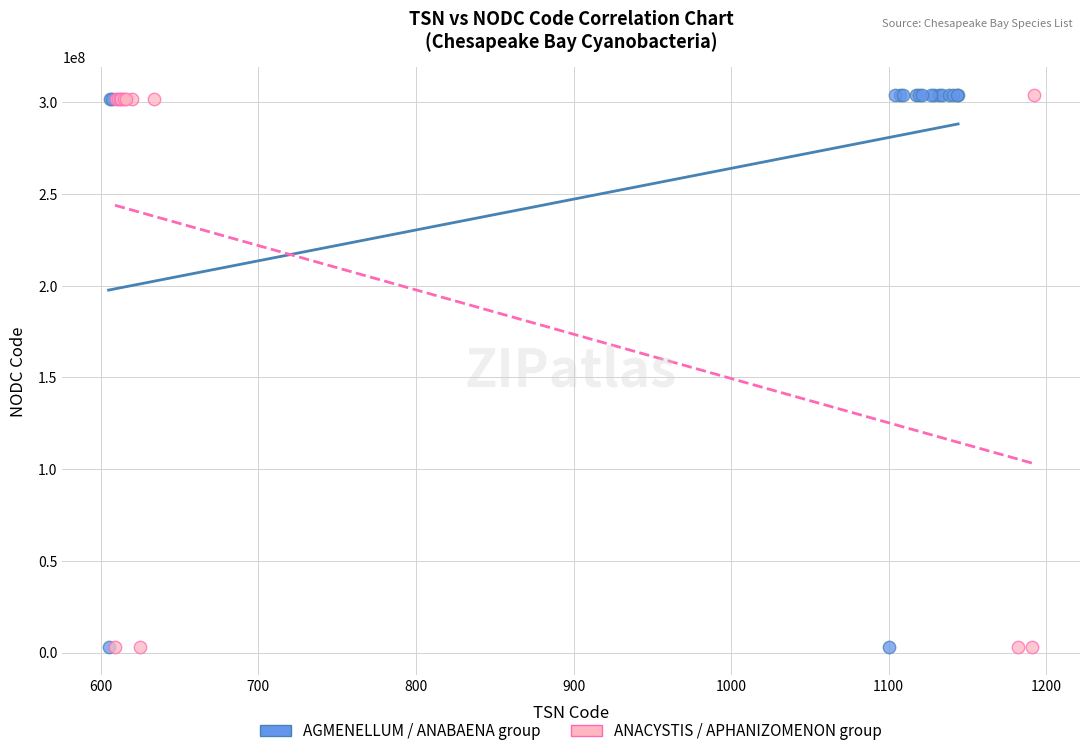

What are all the series names shown in the legend?

AGMENELLUM / ANABAENA group, ANACYSTIS / APHANIZOMENON group